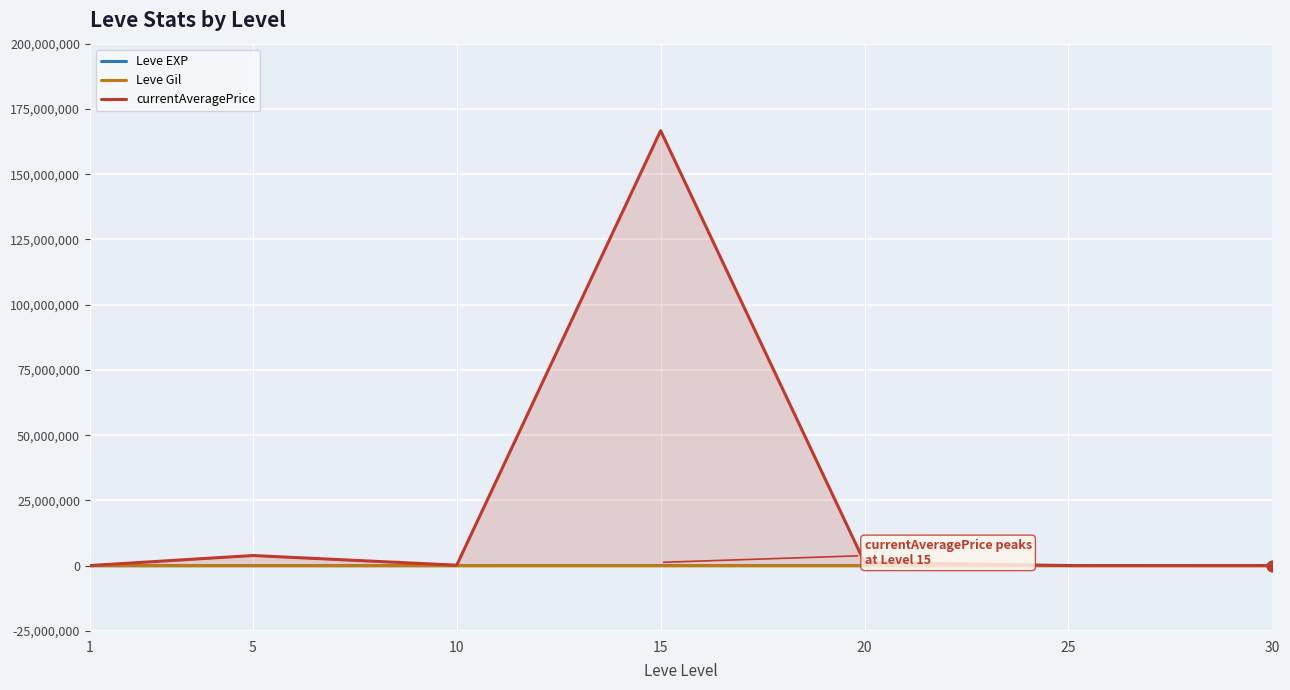

What are all the series names shown in the legend?

Leve EXP, Leve Gil, currentAveragePrice